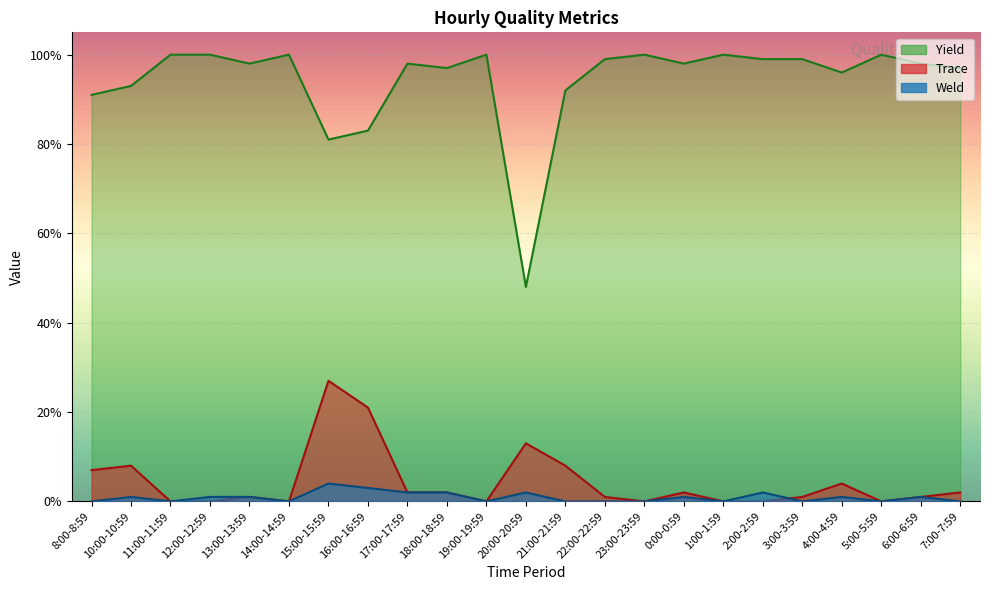

What is the greatest value displayed?

100